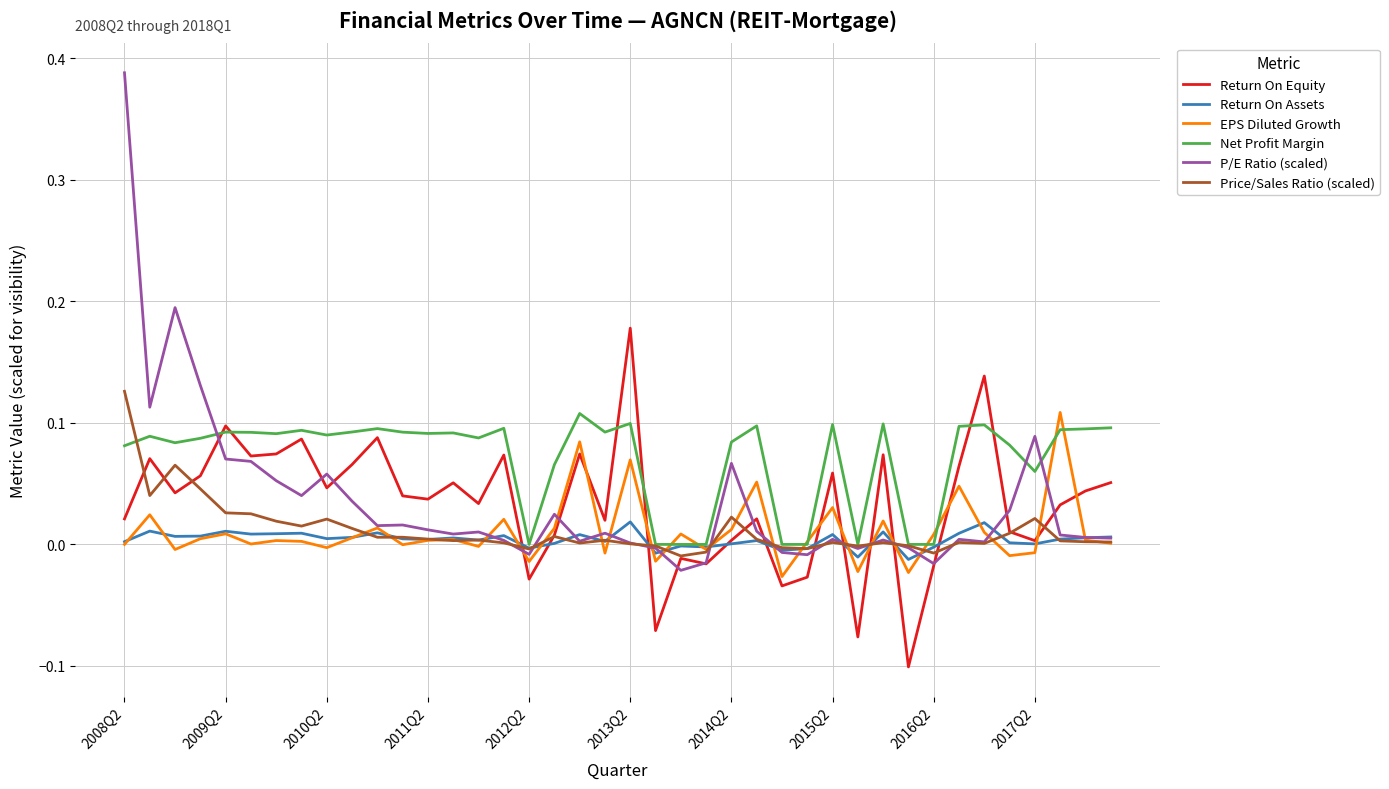

Which series has the largest range (max minus min)?

P/E Ratio (scaled)